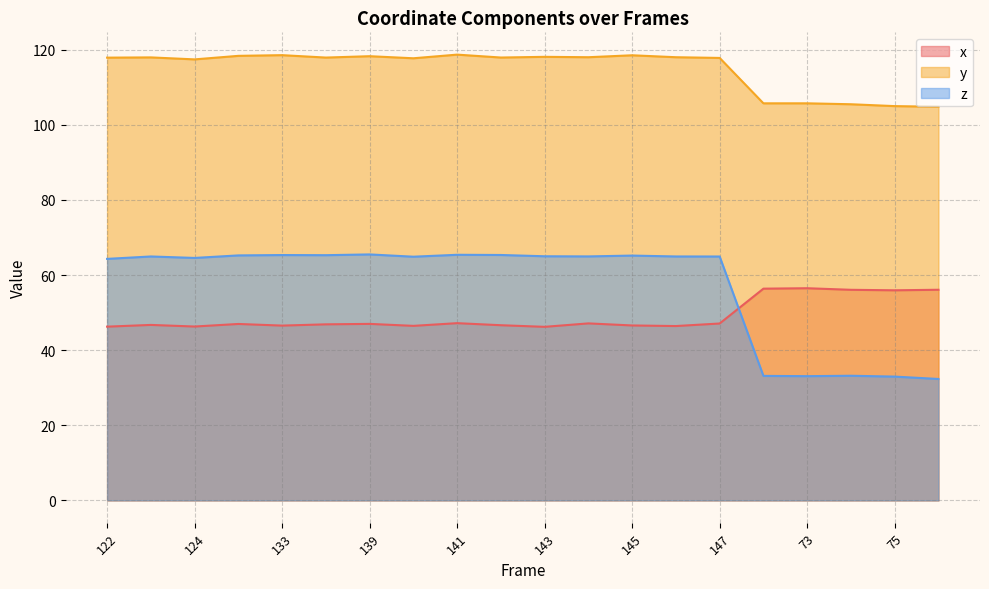

Where is the first local maximum for y?

123